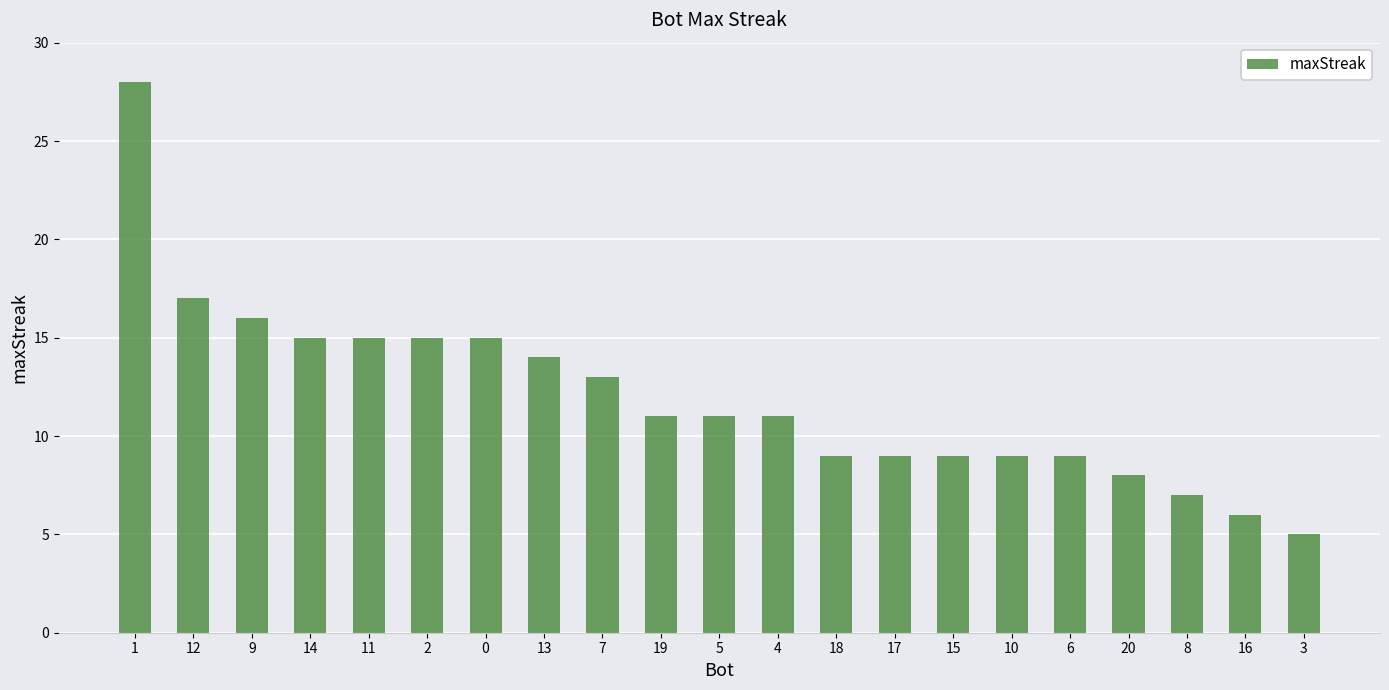

The chart shows a value of 9 at 18. True or false?

True